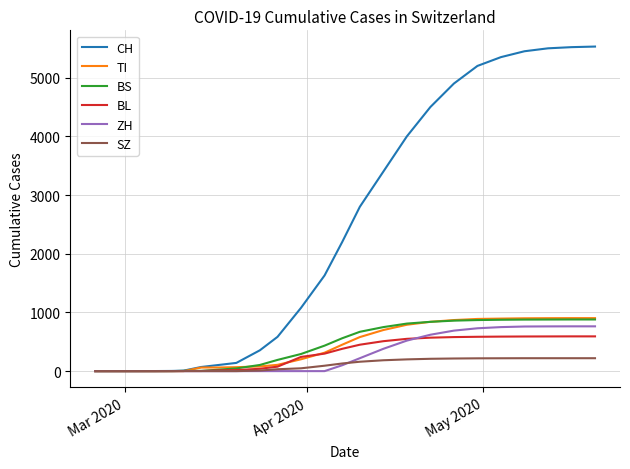

Which series has the largest range (max minus min)?

CH